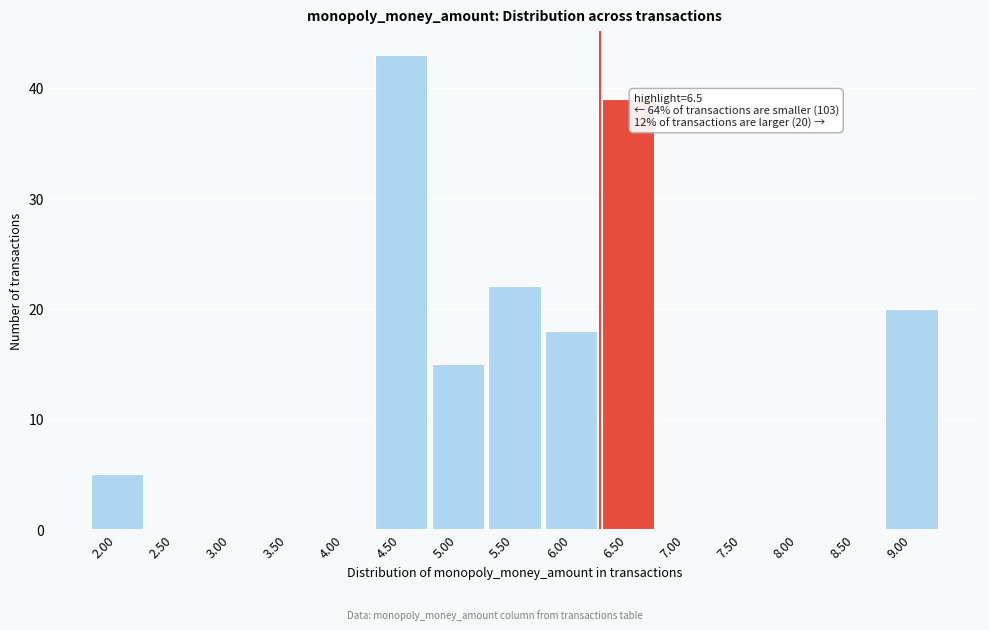

Reading right to left, list all the values displayed in this chart.

9.00=20	8.50=0	8.00=0	7.50=0	7.00=0	6.50=39	6.00=18	5.50=22	5.00=15	4.50=43	4.00=0	3.50=0	3.00=0	2.50=0	2.00=5